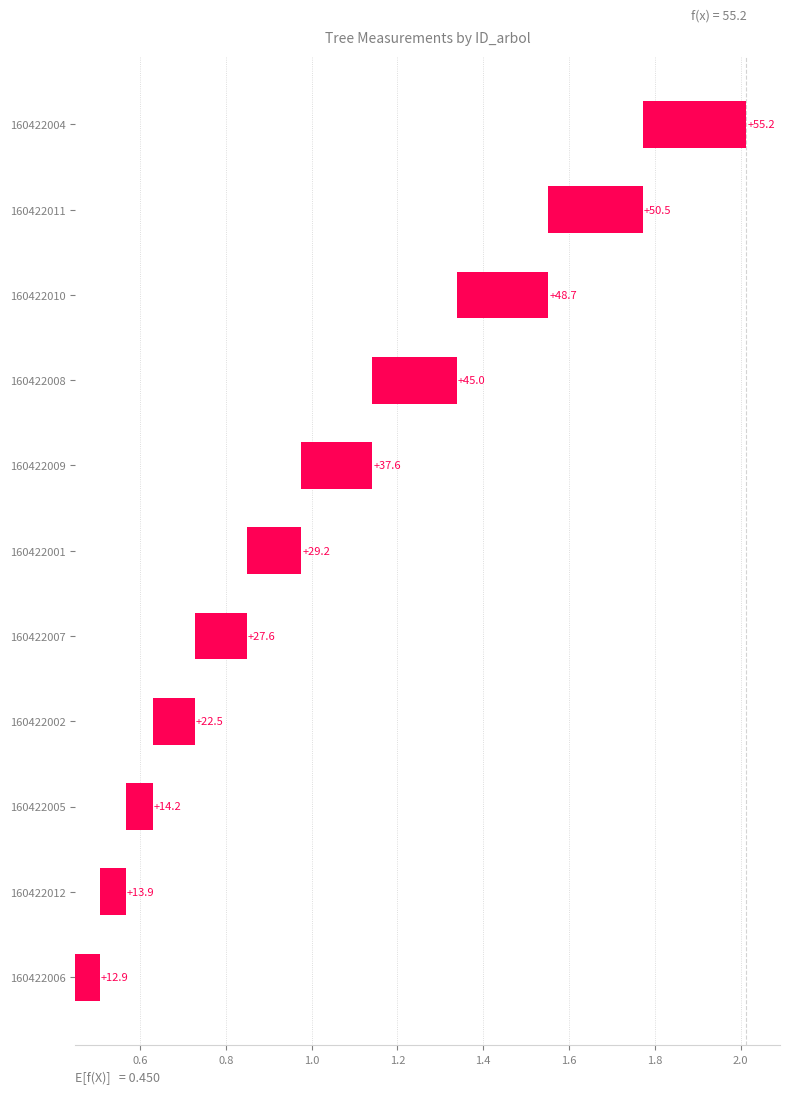

The chart shows a value of 0.1 at 160422012. True or false?

True